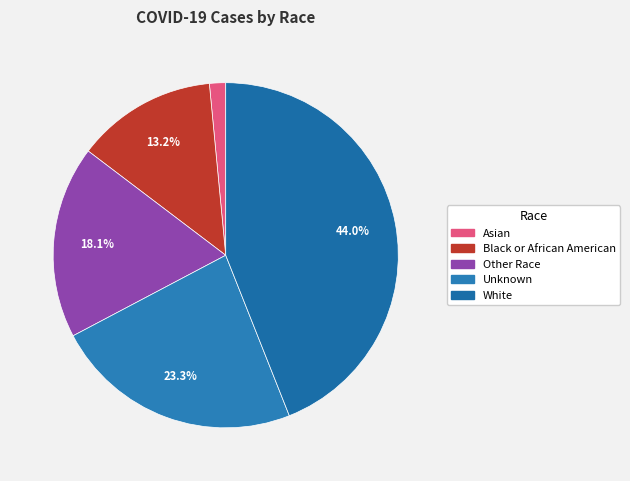

How much of the chart is everything except Asian?

98.5%